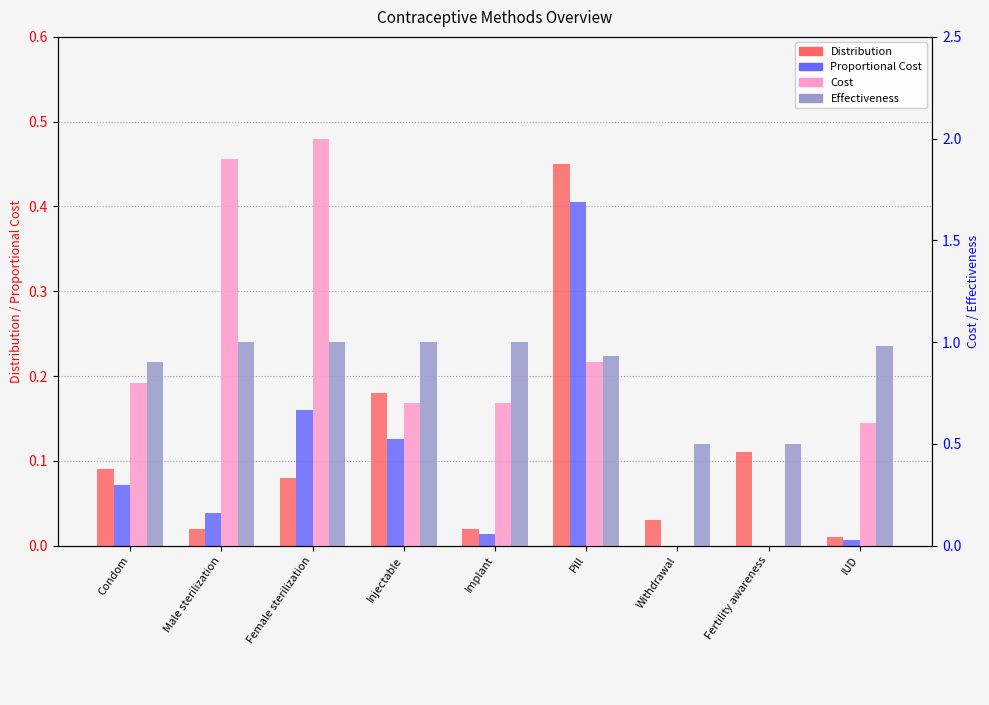

Which has a higher value, Implant or Male sterilization?

Implant